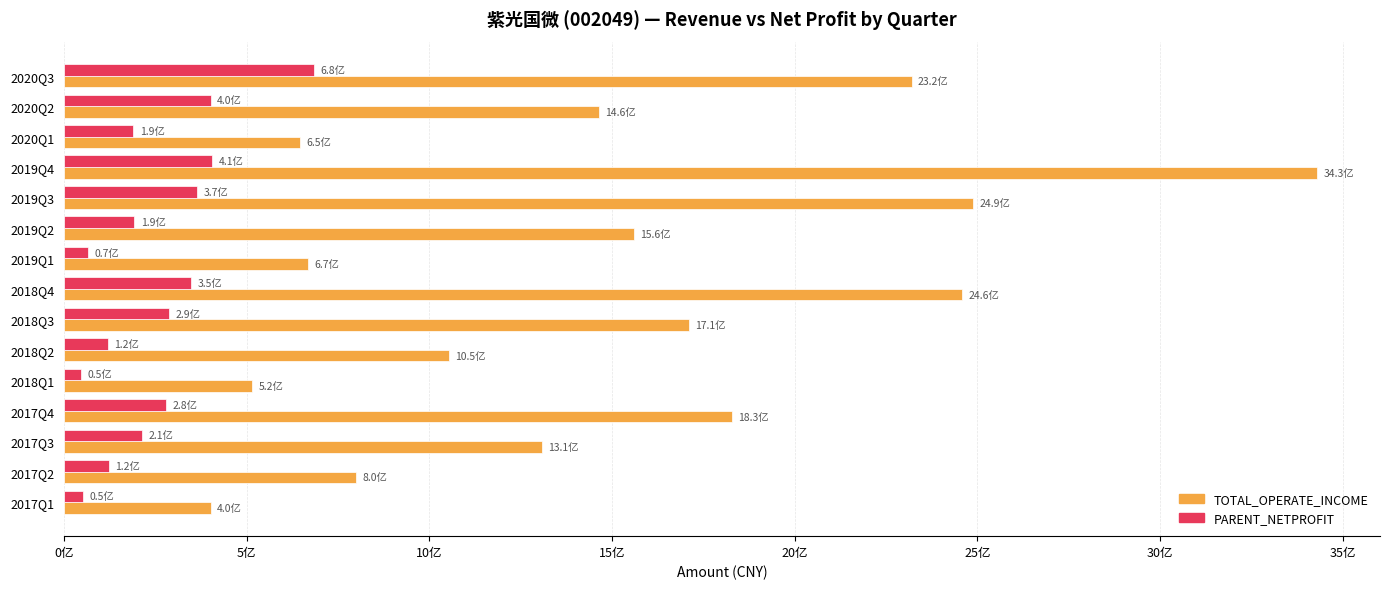

List the series in order of their peak value, highest first.

TOTAL_OPERATE_INCOME, PARENT_NETPROFIT